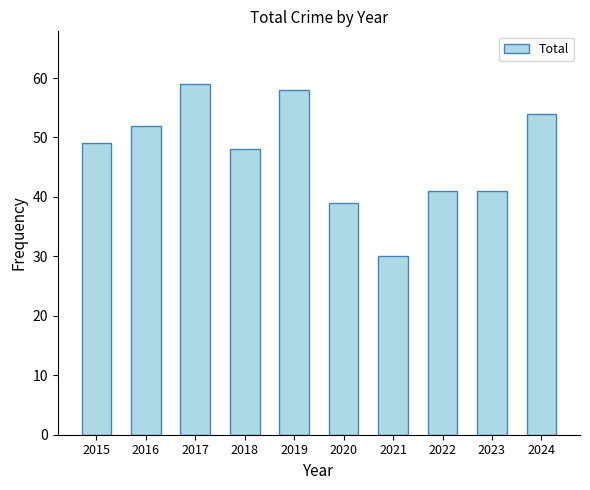

What is the difference between the values at 2018 and 2023?

7